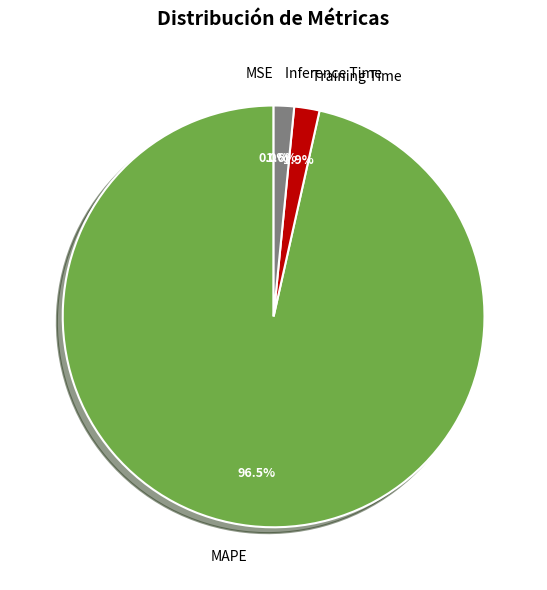

Does MAPE account for over 50% of the chart?

Yes